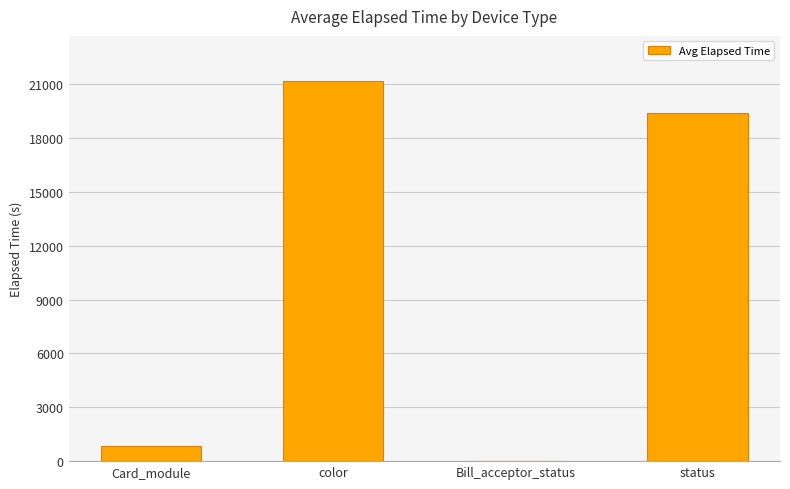

Is it true that the value at status is 34249.7?

False